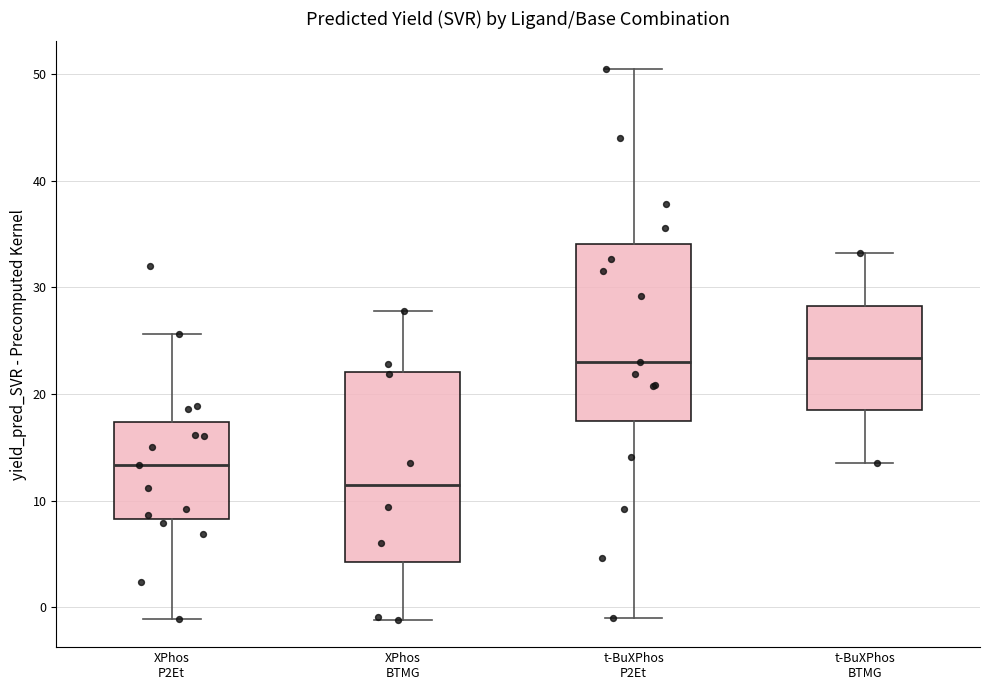

Reading left to right, read every box against the y-axis: the position of its median line, the range the box covers, and the ends of its whiskers. The values are not printed on the chart, so give them approximately, as read against the axis.

XPhos P2Et: median 13, box 8 to 17, whiskers -1 to 26
XPhos BTMG: median 11, box 4 to 22, whiskers -1 to 28
t-BuXPhos P2Et: median 23, box 17 to 34, whiskers -1 to 50
t-BuXPhos BTMG: median 23, box 18 to 28, whiskers 14 to 33